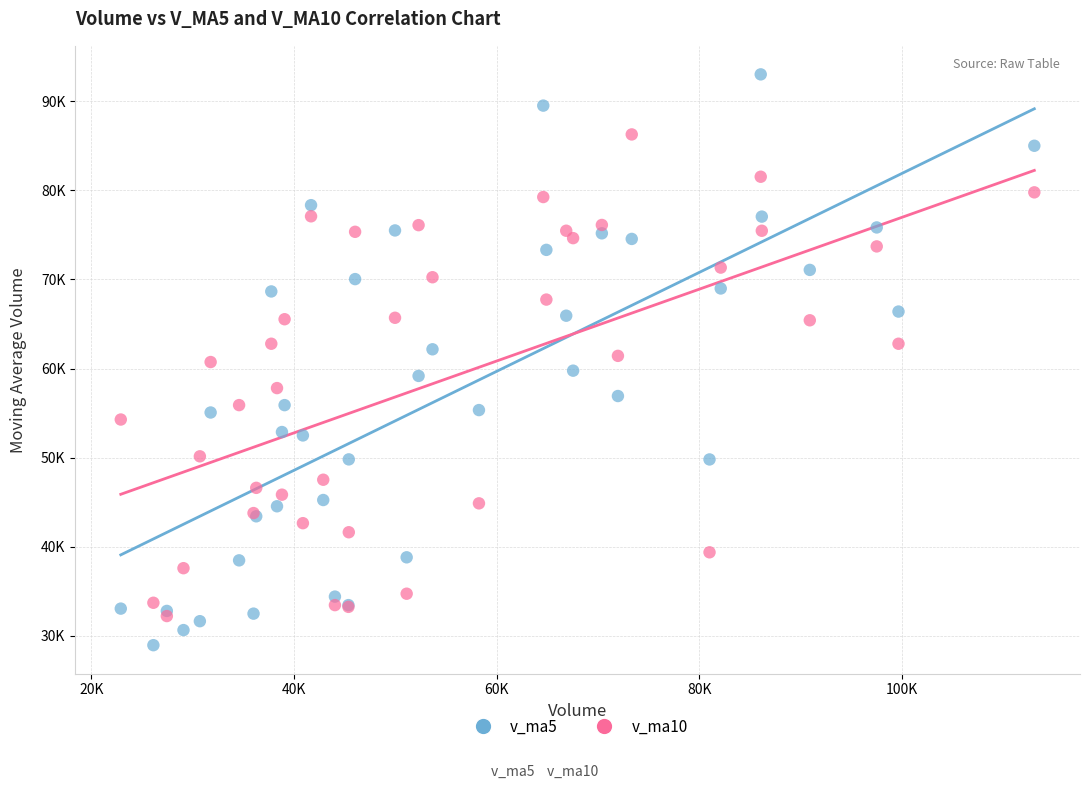

What are all the series names shown in the legend?

v_ma5, v_ma10